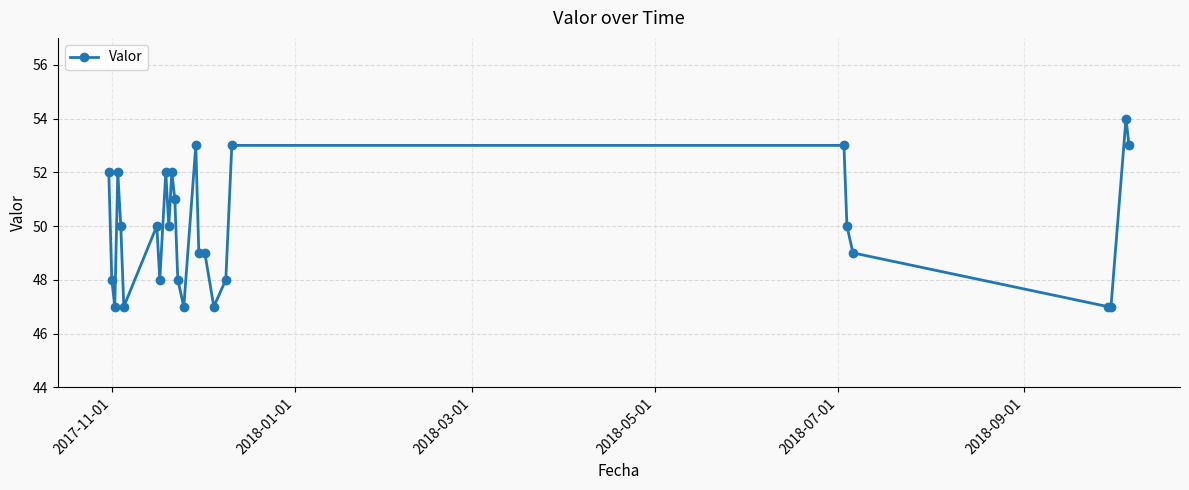

What is the minimum value shown in the chart?

47